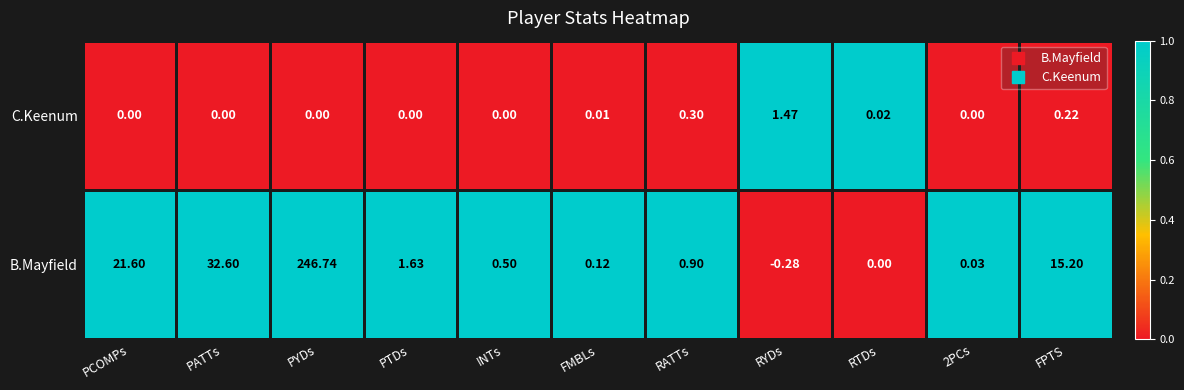

Is the value of B.Mayfield at PYDs greater than the value of C.Keenum at FMBLs?

Yes